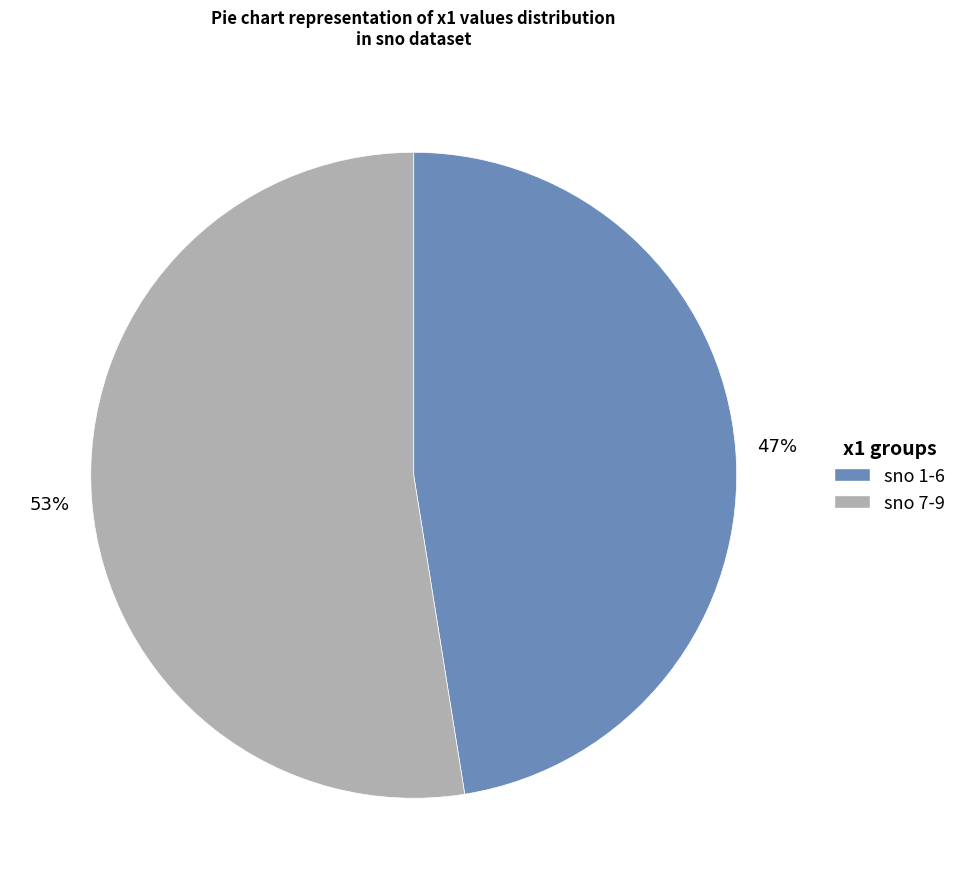

Is there any slice that represents more than half of the pie?

Yes